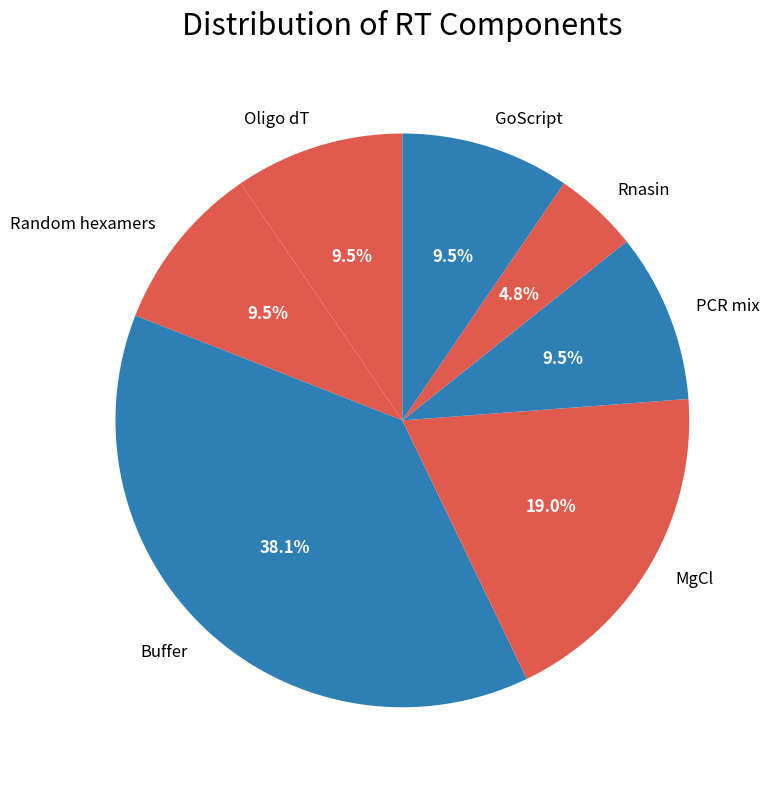

What is the smallest slice in the pie chart?

Rnasin